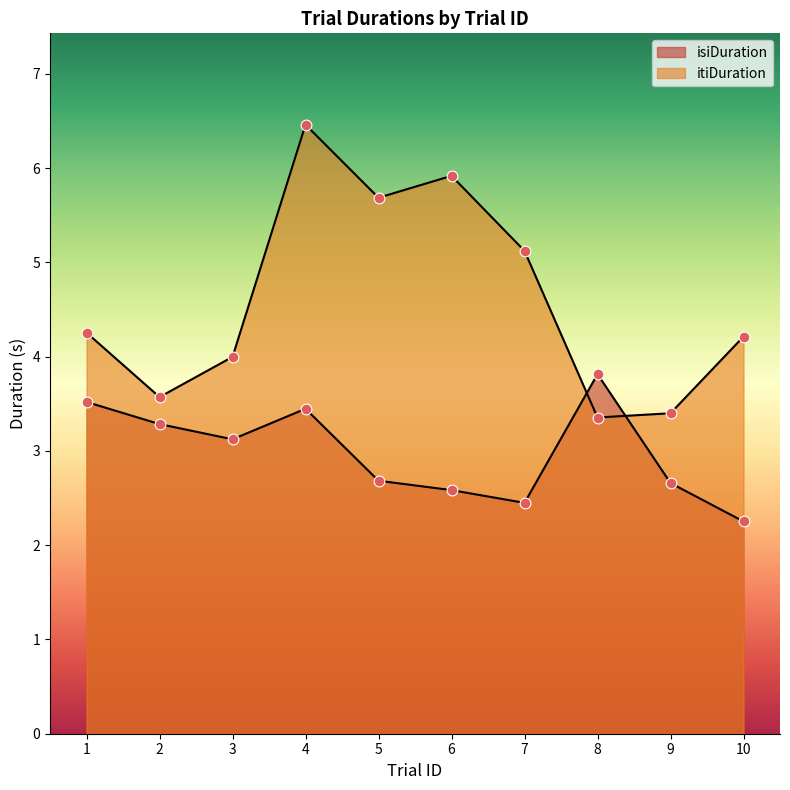

Is the value of itiDuration at 3 greater than the value of isiDuration at 5?

Yes